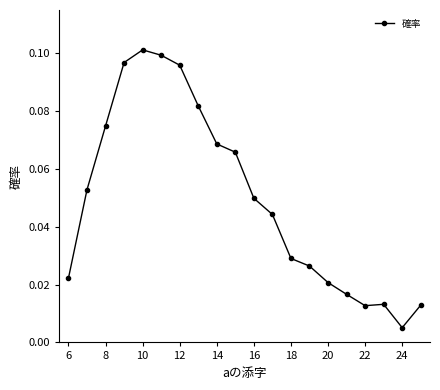

What is the sum of all values?

1.0